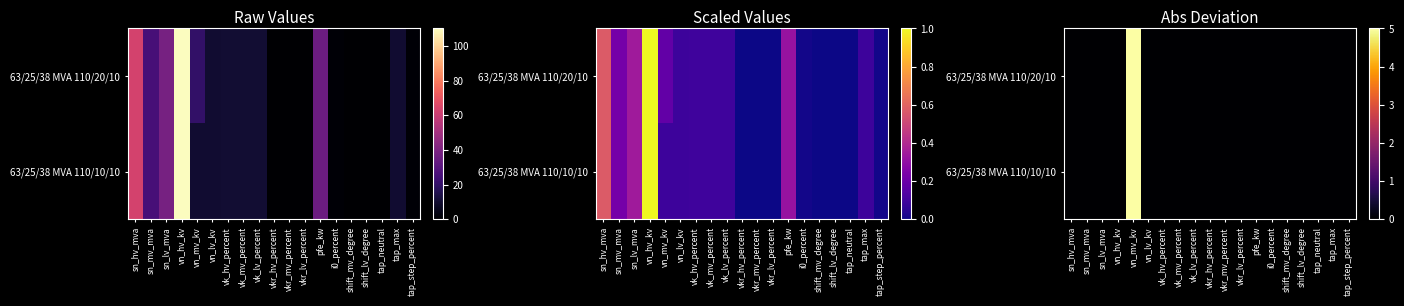

Rank the series by their maximum value, from highest to lowest.

63/25/38 MVA 110/20/10, 63/25/38 MVA 110/10/10